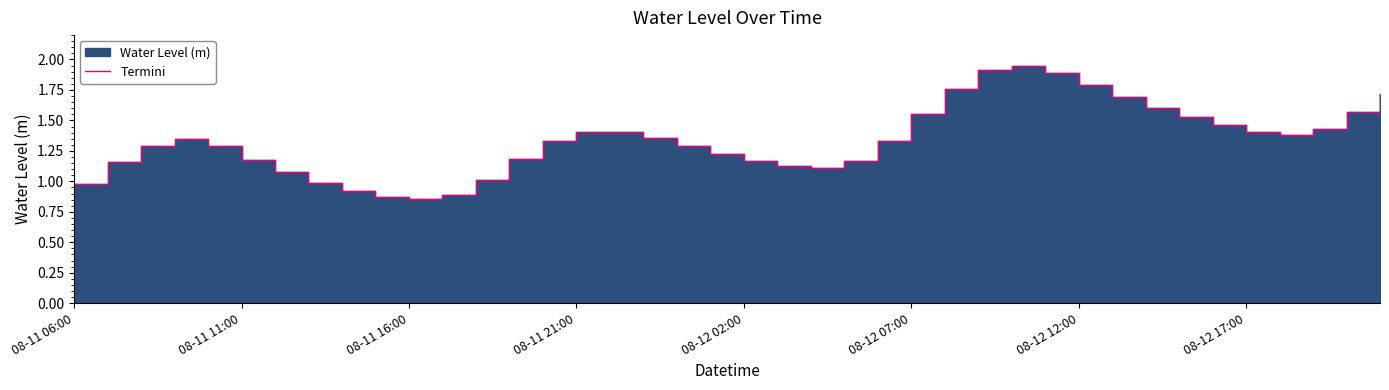

How many lines are shown in the chart?

1